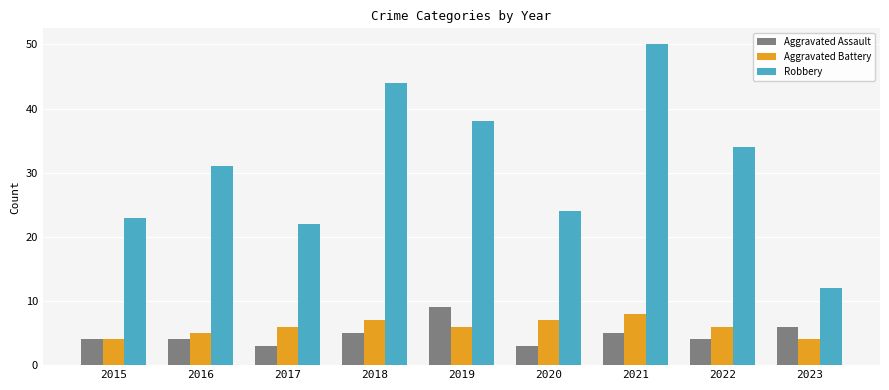

Is the value of Robbery at 2020 greater than the value of Aggravated Battery at 2017?

Yes